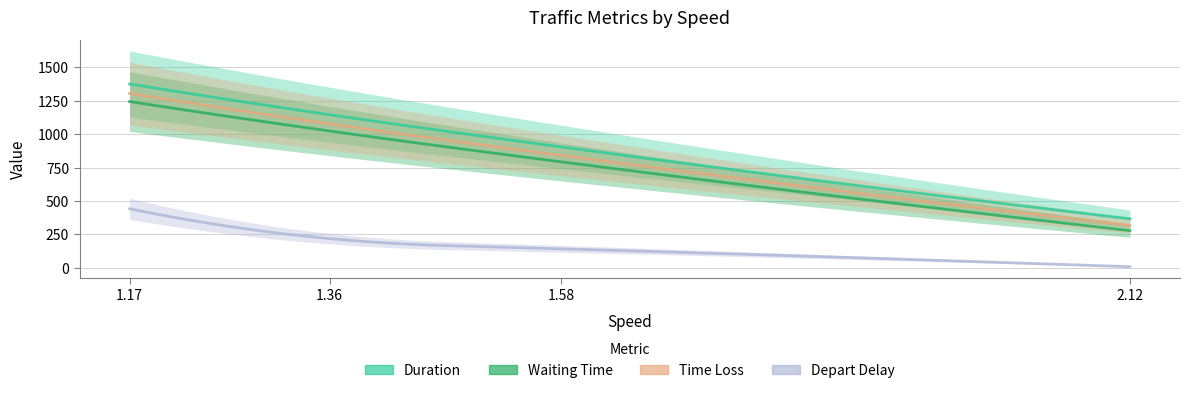

What is the spread (max minus min) of values at 1.58?

762.4